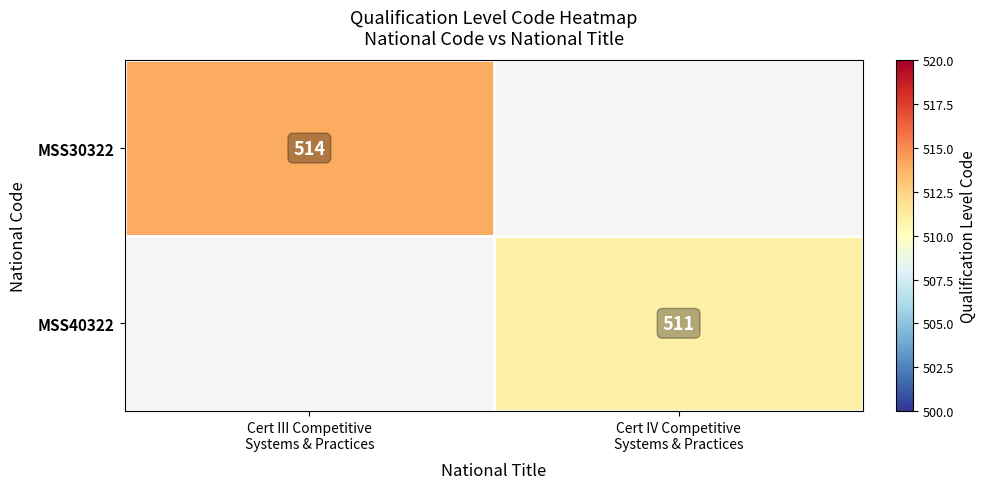

Rank the series by their maximum value, from highest to lowest.

MSS30322, MSS40322